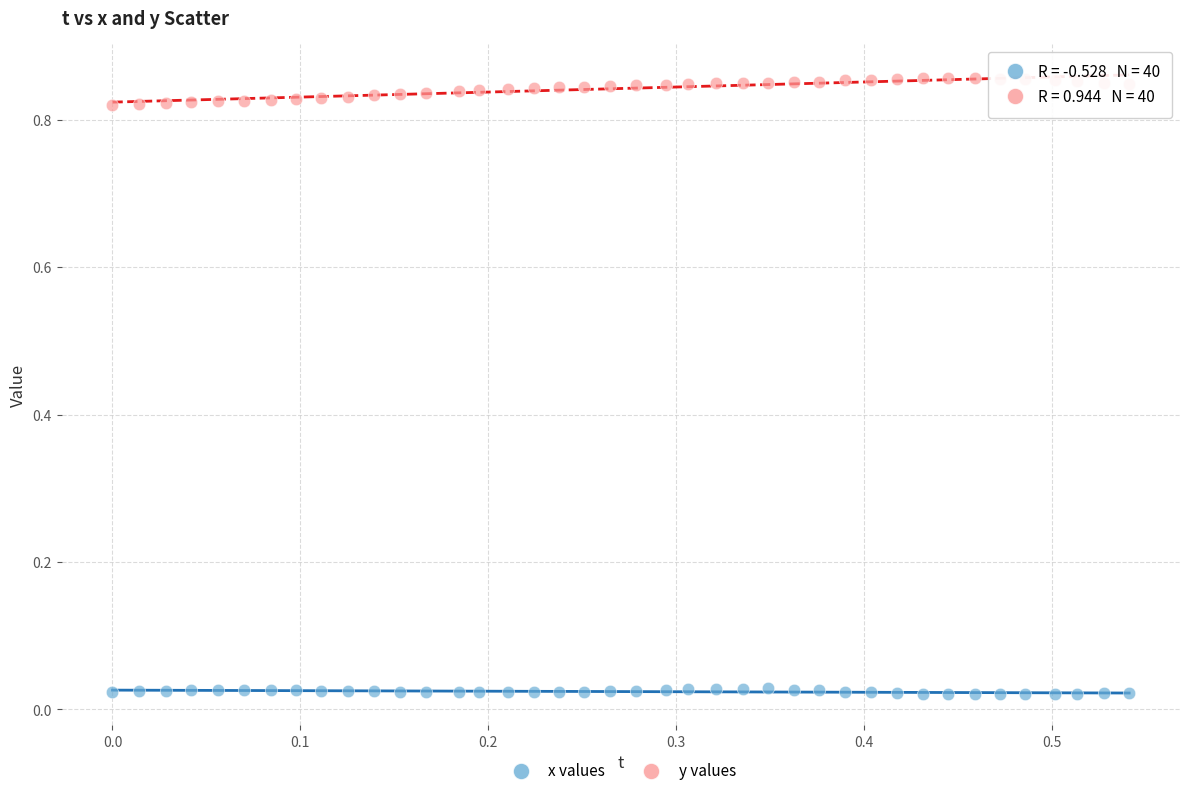

Across all data points, what is the range of X values (max minus min)?

0.5